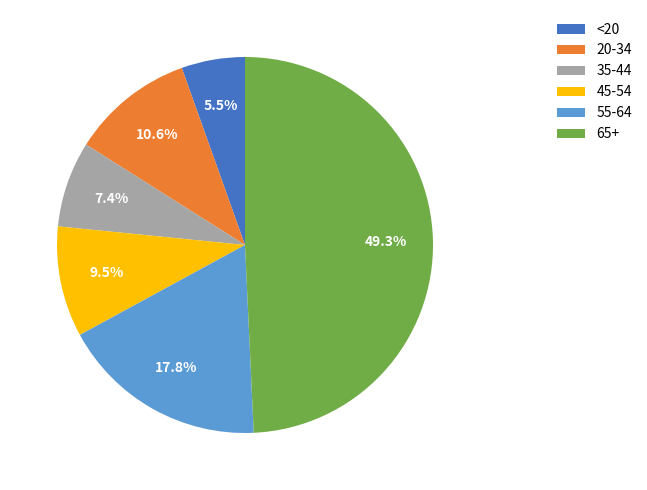

Is it true that 35-44 is 15% of the pie?

False